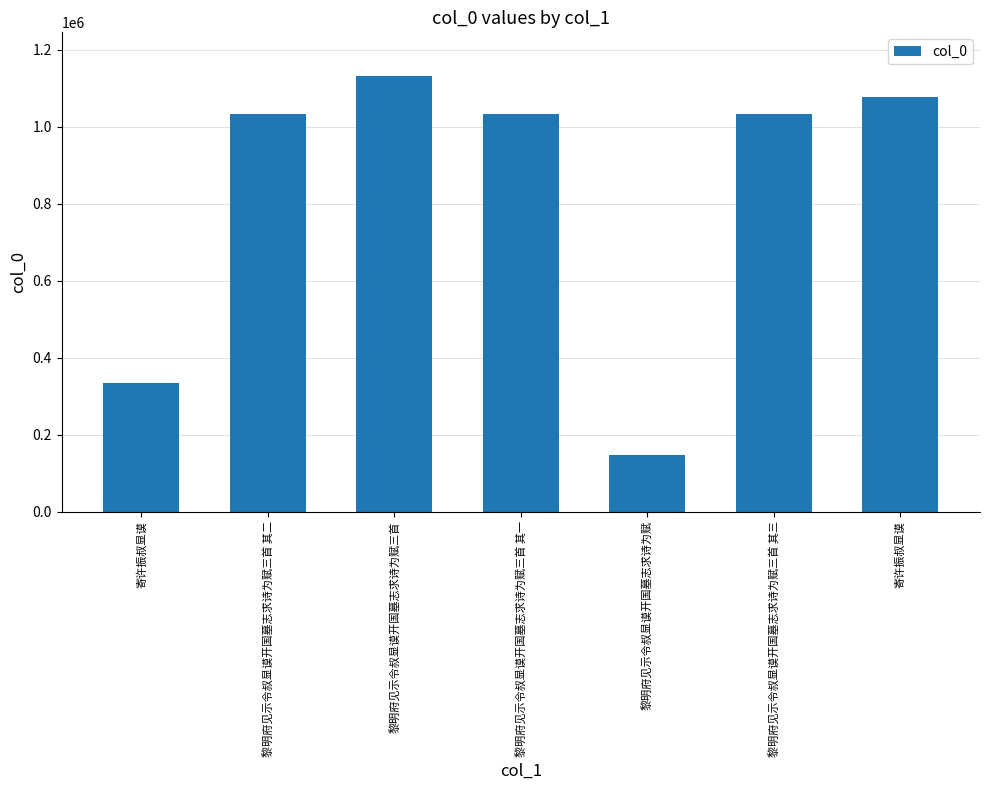

What is the difference between the maximum and minimum values?

985124